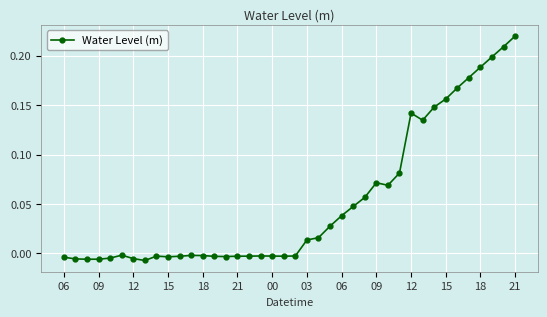

True or false: the data has more than 1 interior local peaks.

True